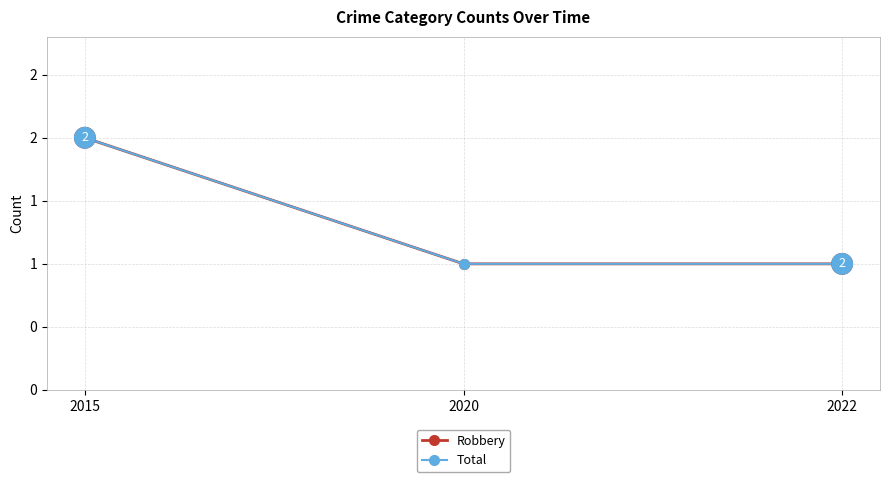

Is this an area chart (filled region under the line)?

No